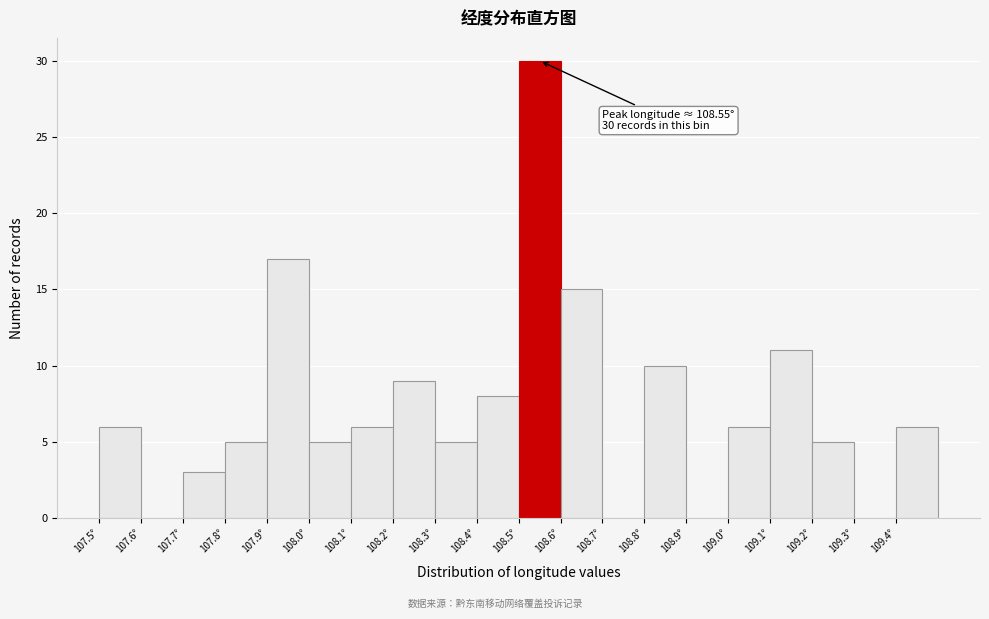

Which range on the x-axis has the tallest bar?

108.5 to 108.6